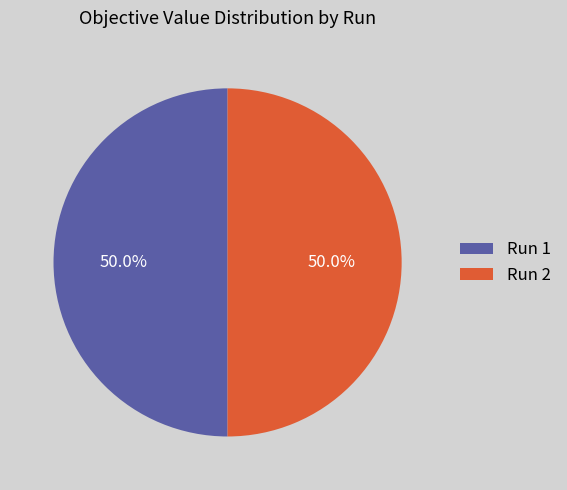

To the nearest percent, what portion does Run 1 represent?

50%